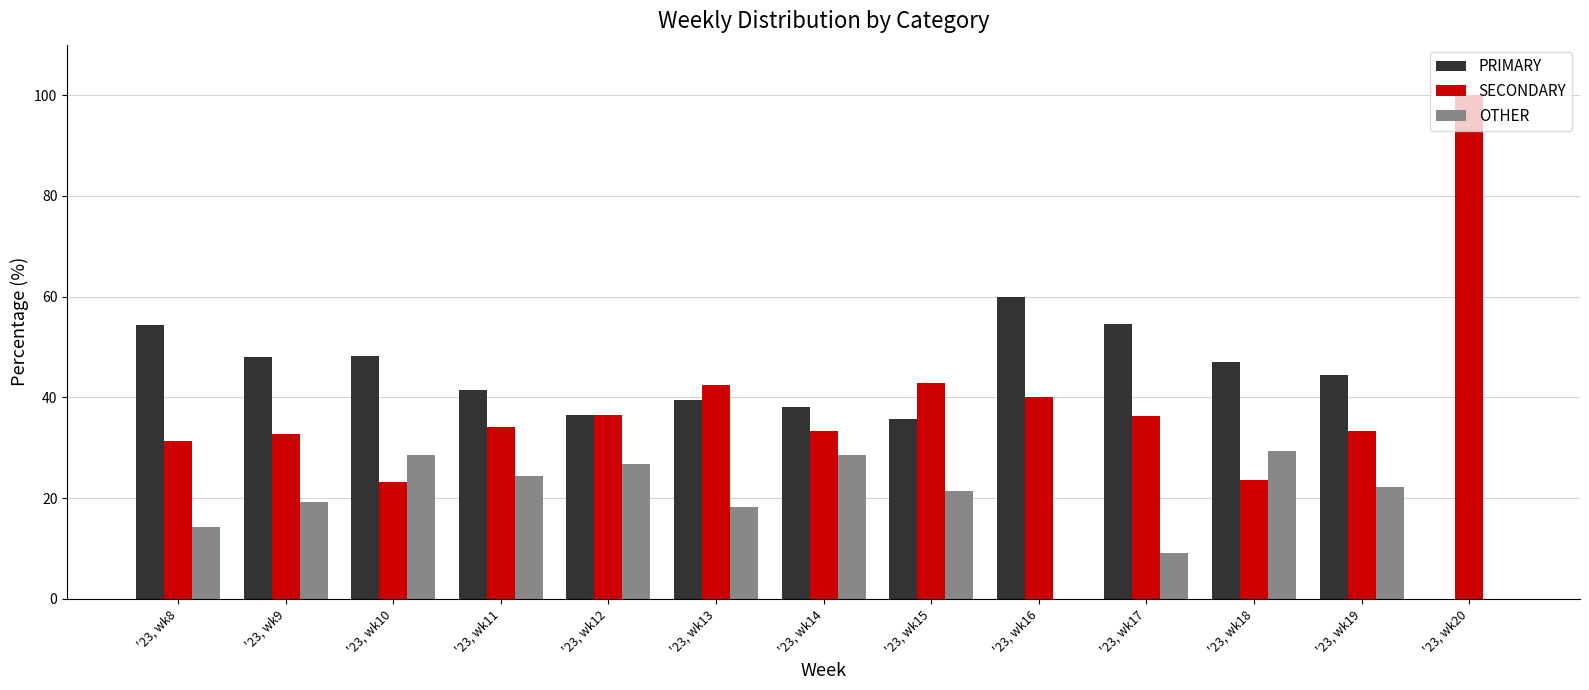

Where does the PRIMARY series first go above 44?

'23, wk8